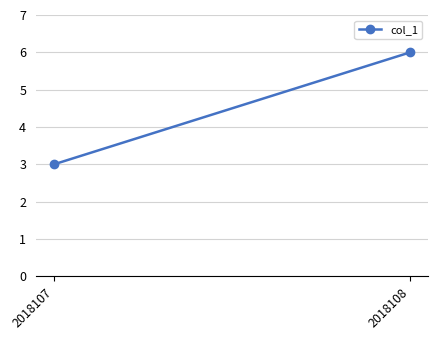

The value at 2018107 is 3. True or false?

True